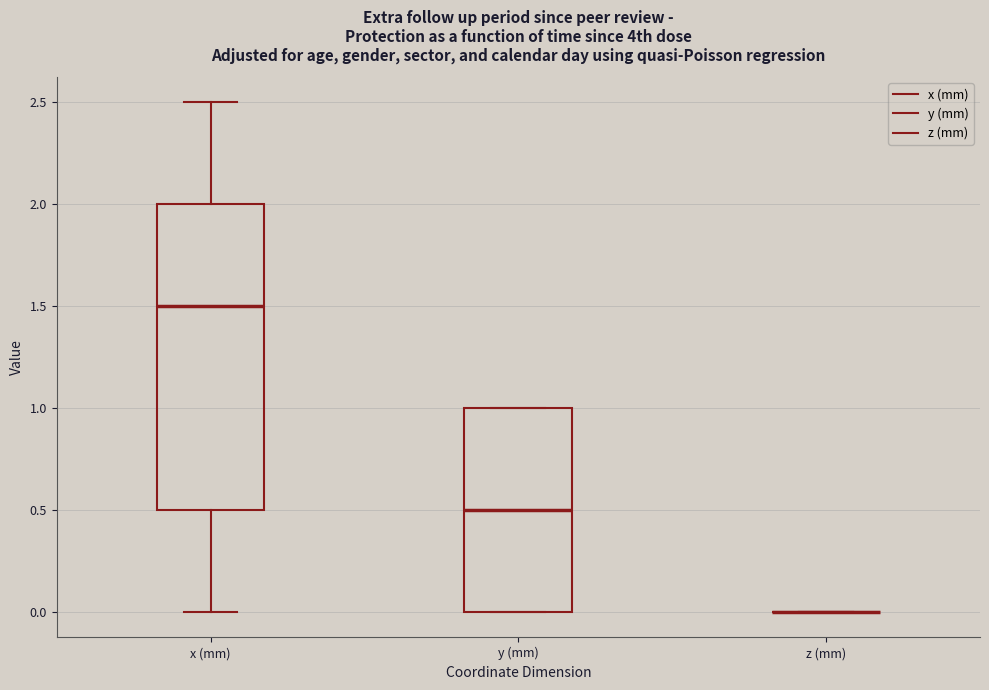

Comparing the boxes themselves (not the whiskers), which one is the tallest?

x (mm)